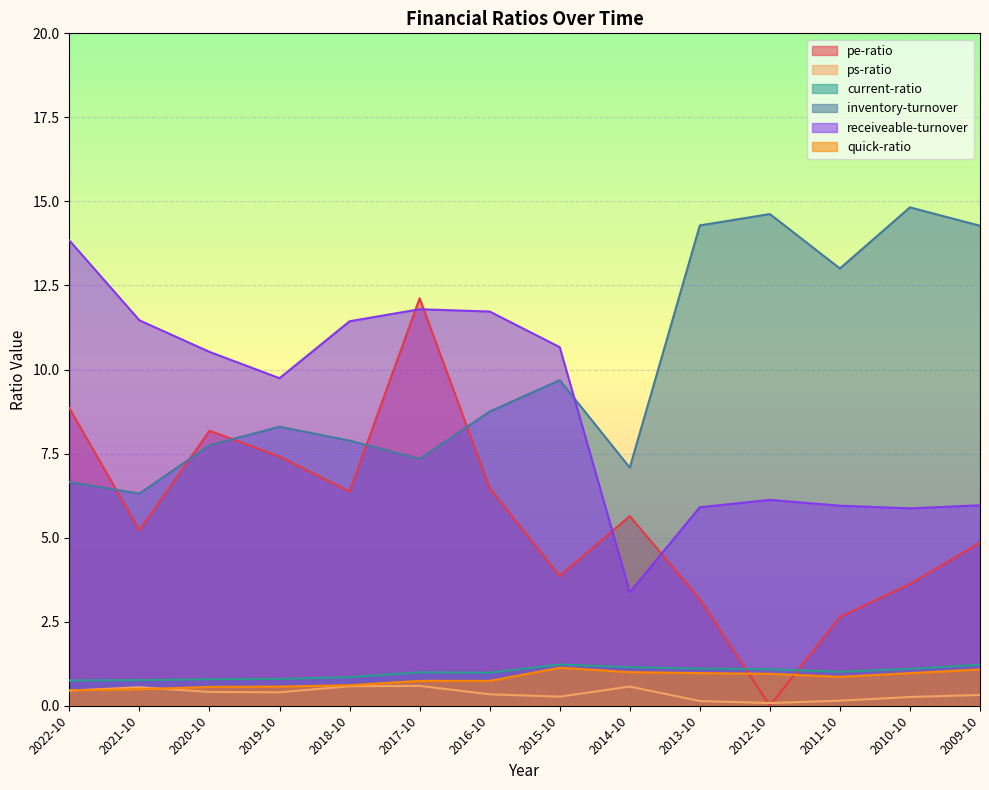

What is the maximum value for receiveable-turnover?

13.8